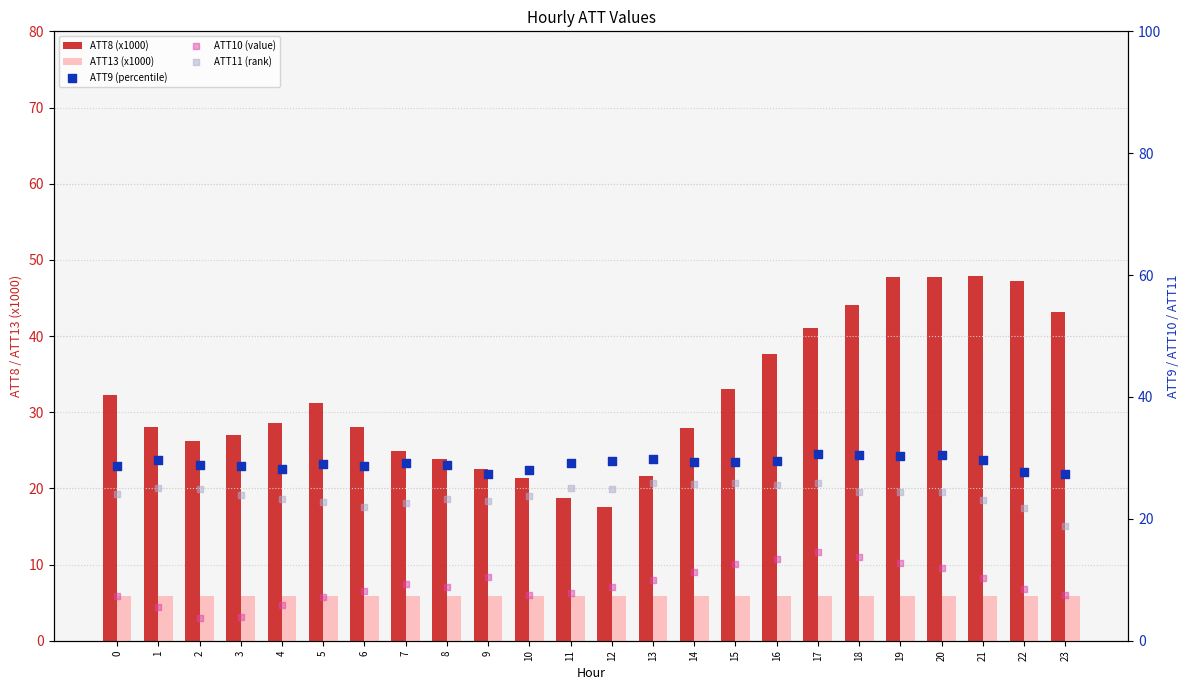

Is the value of ATT13 (x1000) at 3 greater than the value of ATT8 (x1000) at 14?

No